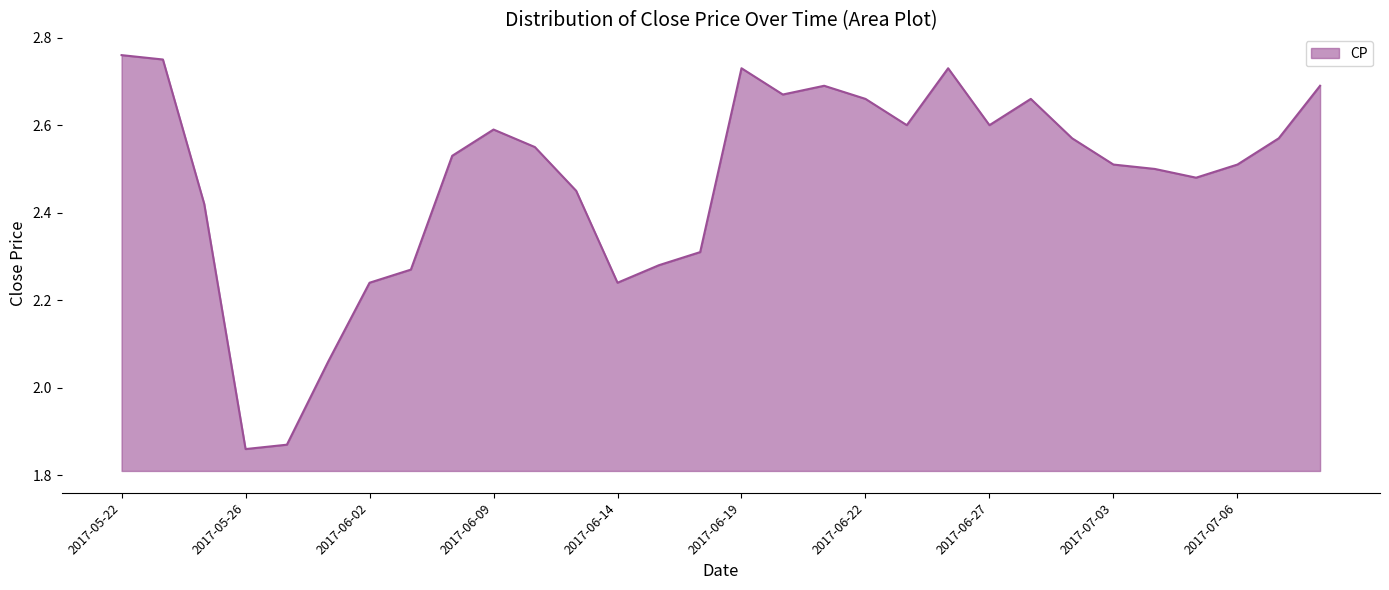

What is the difference between the maximum and minimum values?

0.9